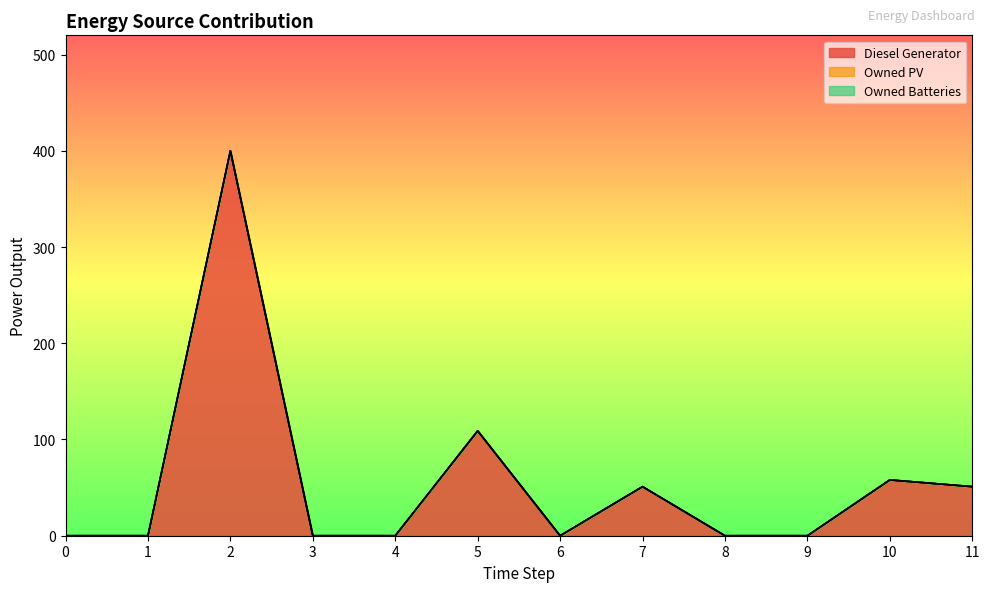

Reading left to right, list all the values displayed in this chart.

Diesel Generator: 0	0	400	0	0	109	0	51	0	0	58	51
Owned PV: 0	0	0	0	0	0	0	0	0	0	0	0
Owned Batteries: 0	0	0	0	0	0	0	0	0	0	0	0